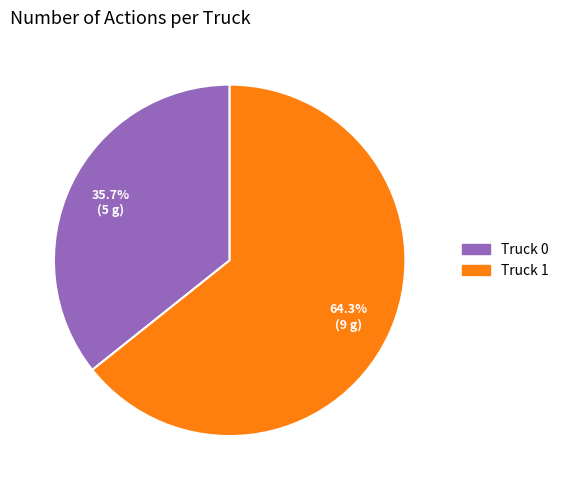

True or false: Truck 0 accounts for 28% of the total.

False